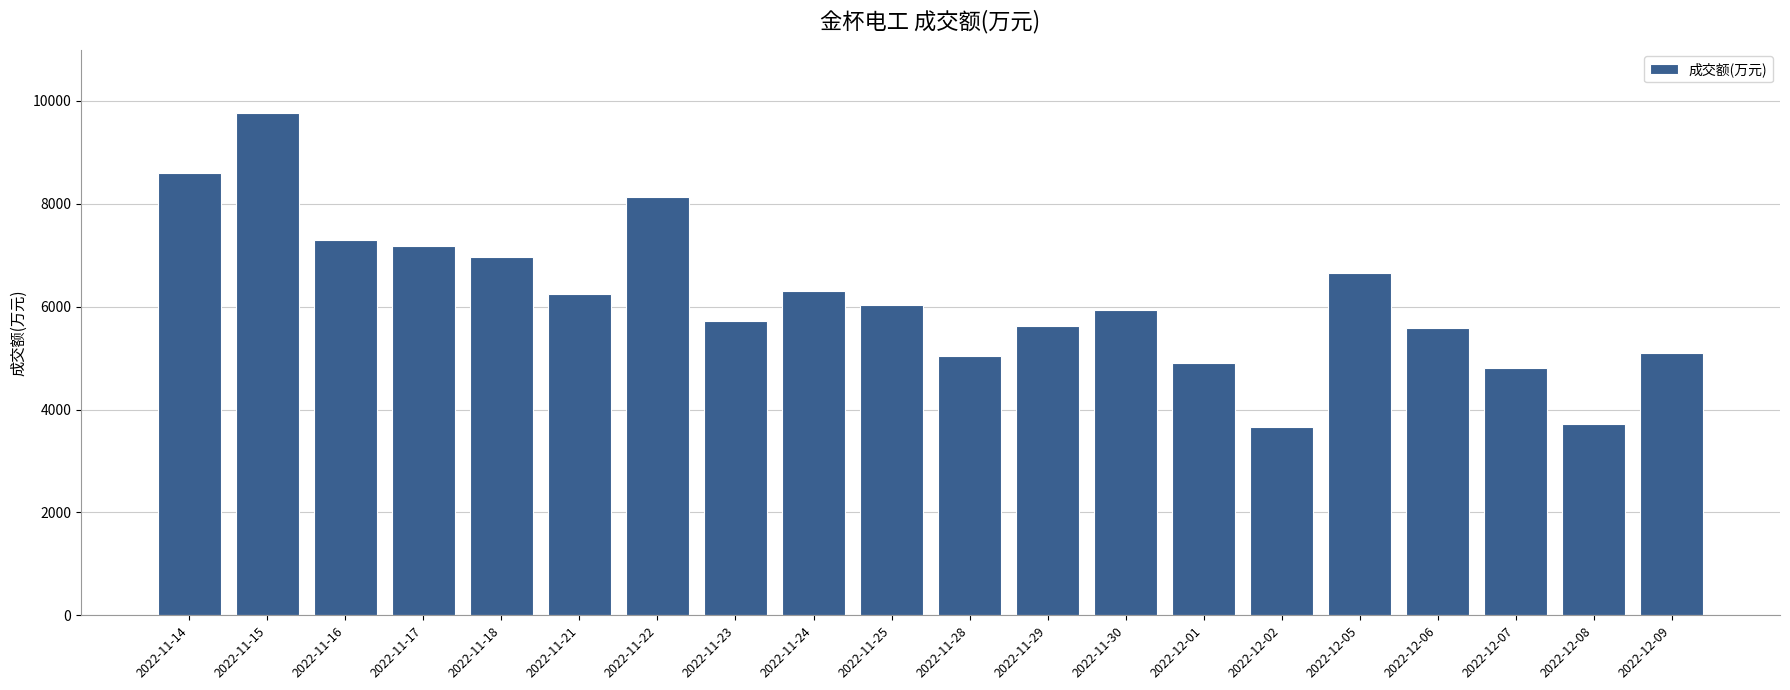

True or false: the data shows 7674 at 2022-12-09.

False